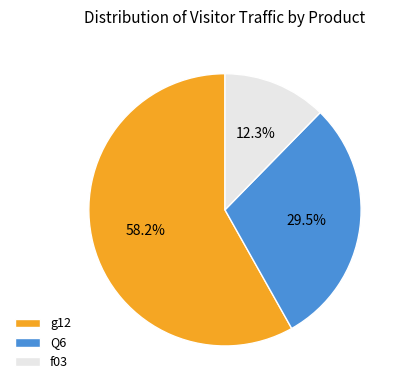

Is there any slice that represents more than half of the pie?

Yes